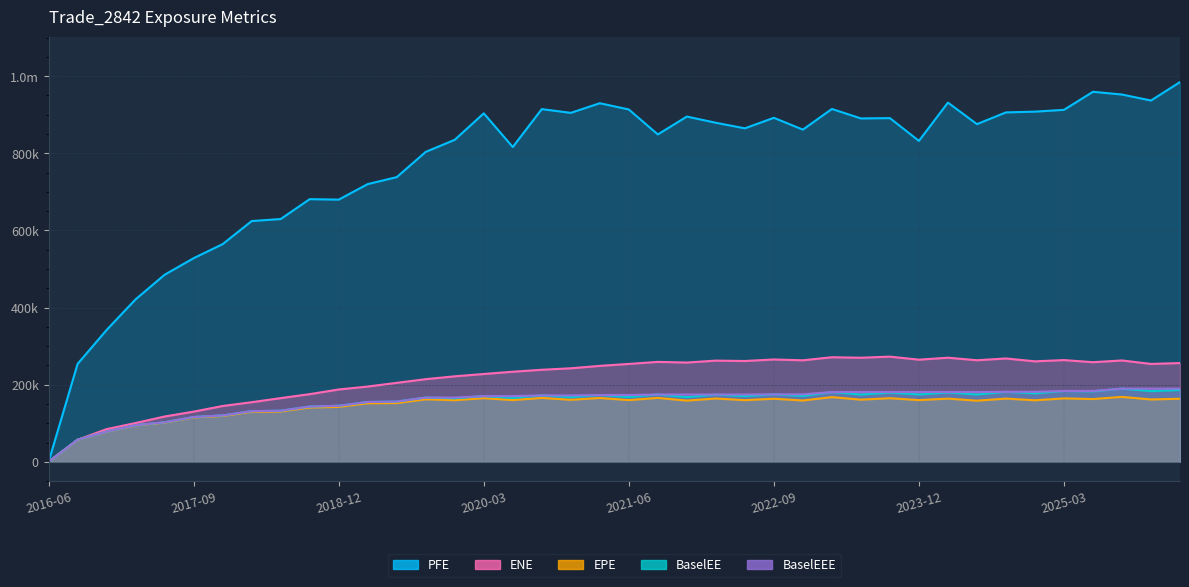

Where is the first local maximum for ENE?

2021-09-30